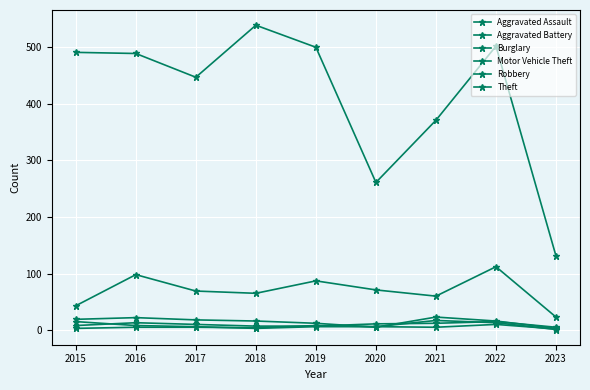

True or false: Aggravated Assault and Motor Vehicle Theft intersect in this chart.

False